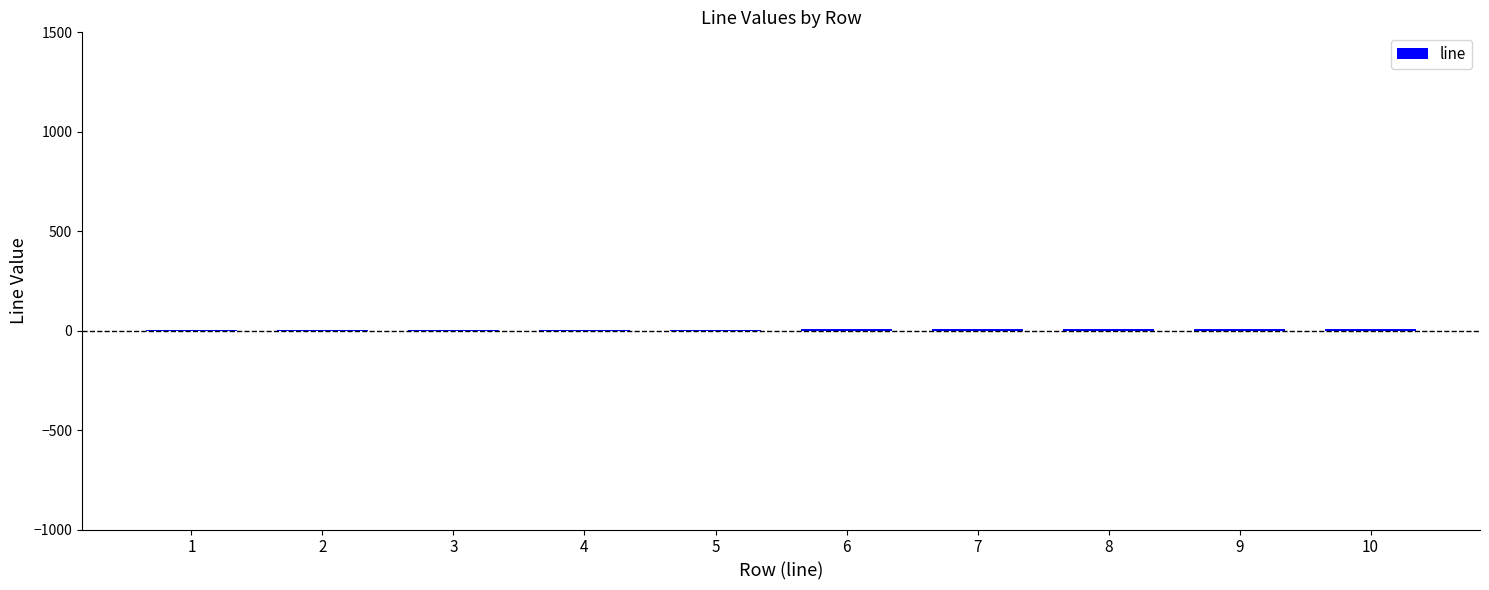

The chart shows a value of 9 at 9. True or false?

True